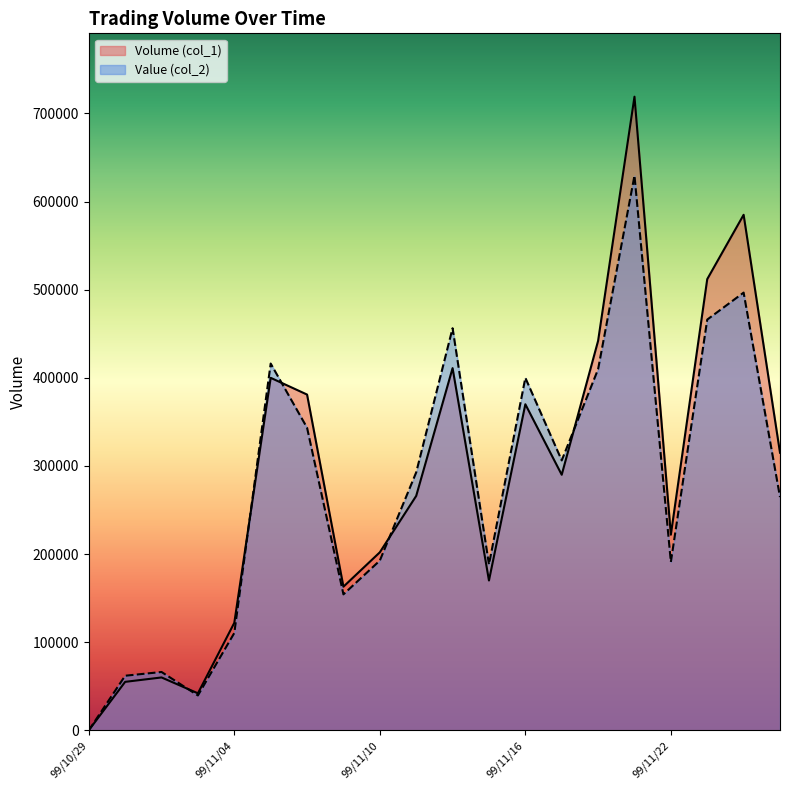

Count the number of data series in this chart.

2